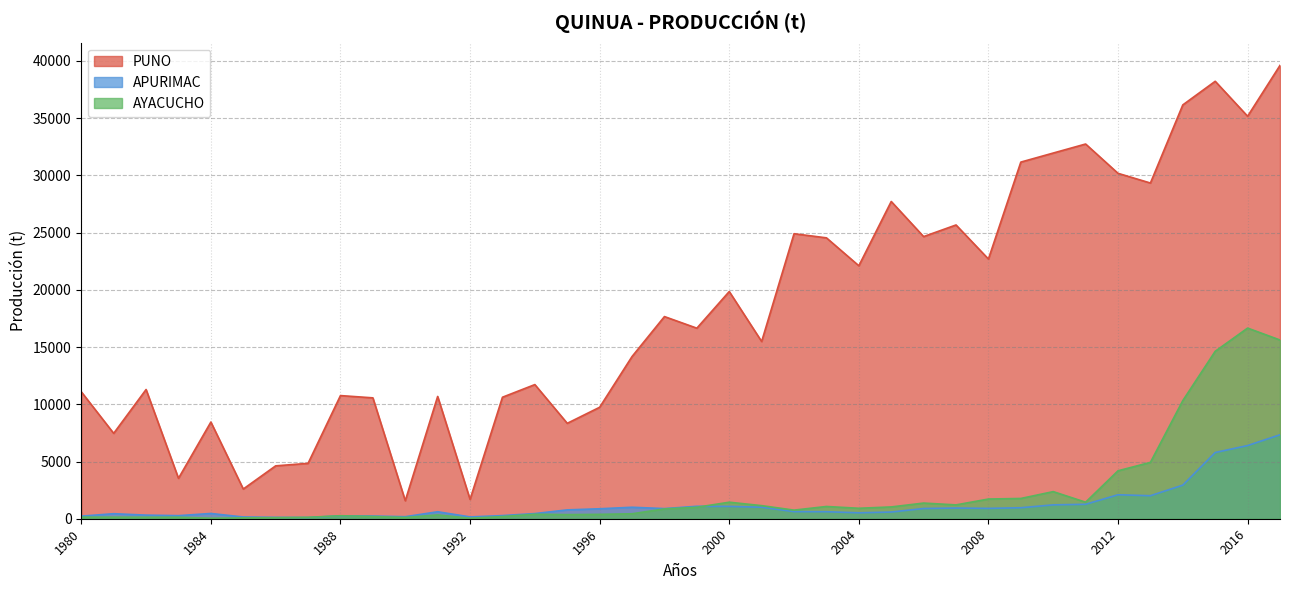

At which category is the sum across all series the highest?

2017